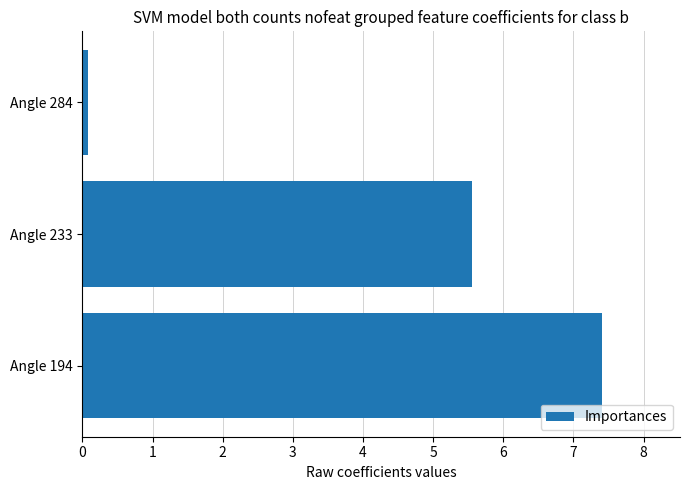

Reading bottom to top, transcribe all the data shown in this chart.

Angle 194=7.4	Angle 233=5.6	Angle 284=0.1